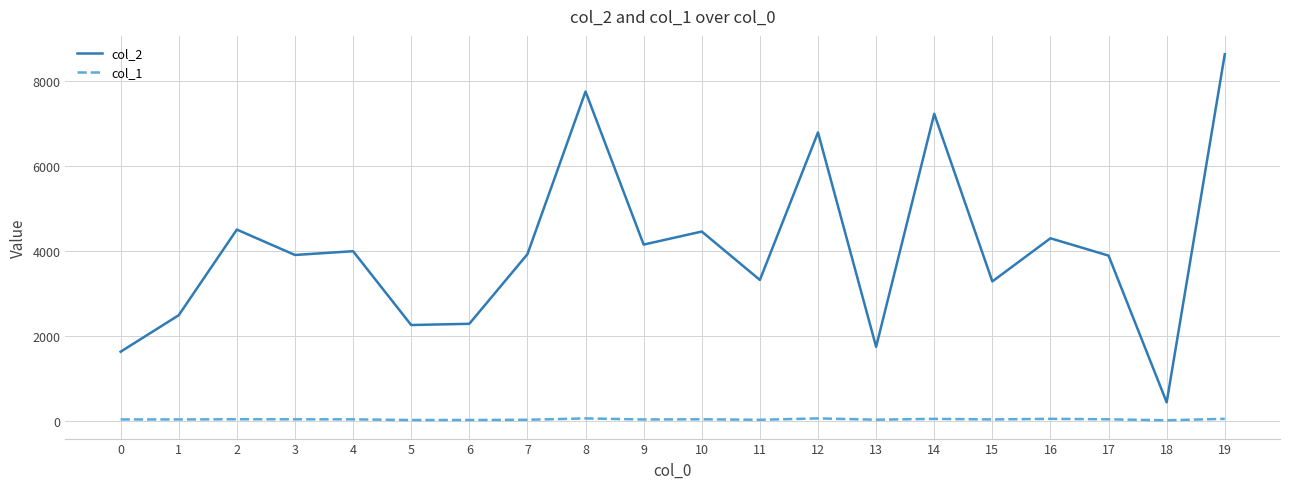

At 17, list the series in order from smallest to largest.

col_1, col_2